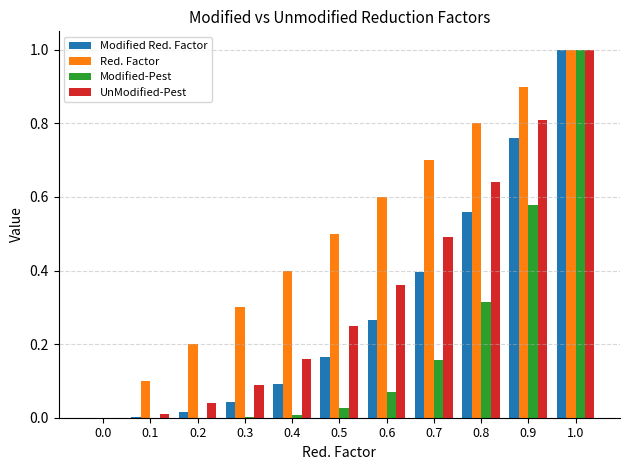

Is the value of Modified Red. Factor at 0.5 greater than the value of Modified-Pest at 0.4?

Yes